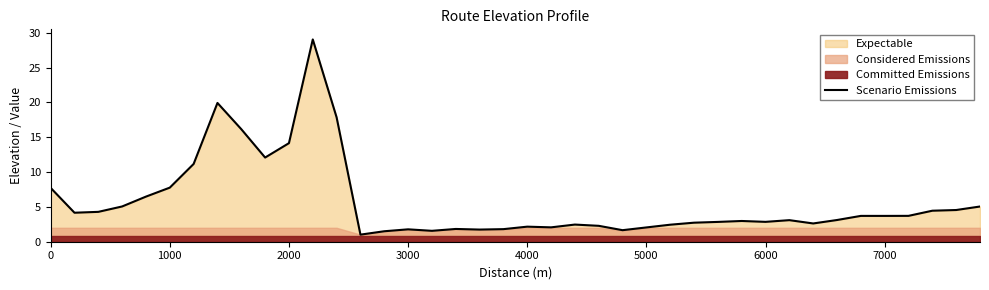

What is the minimum value for Scenario Emissions?

1.0